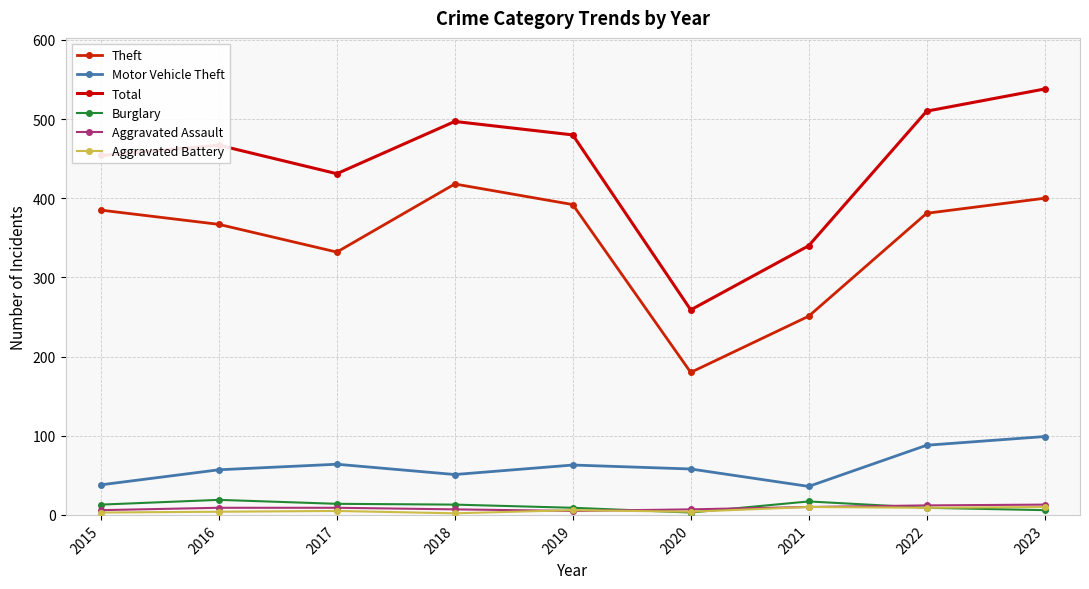

How many lines are shown in the chart?

6